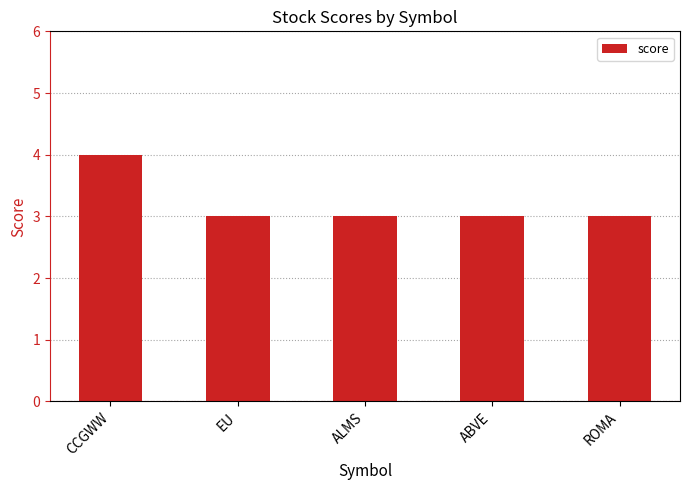

True or false: the data shows 1 at EU.

False